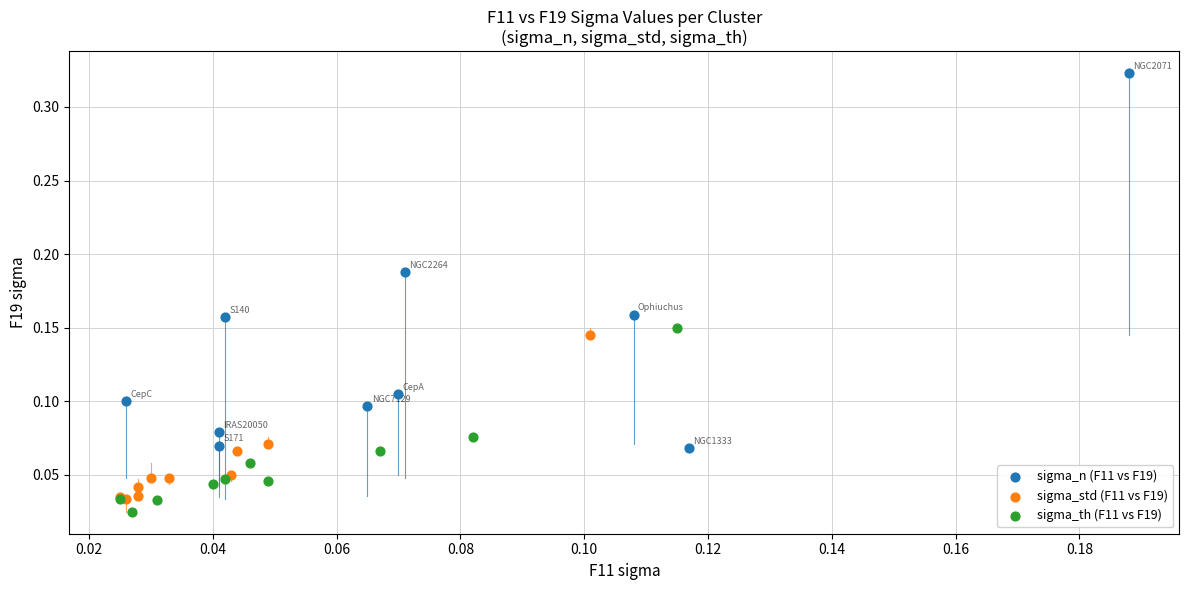

What are all the series names shown in the legend?

sigma_n (F11 vs F19), sigma_std (F11 vs F19), sigma_th (F11 vs F19)